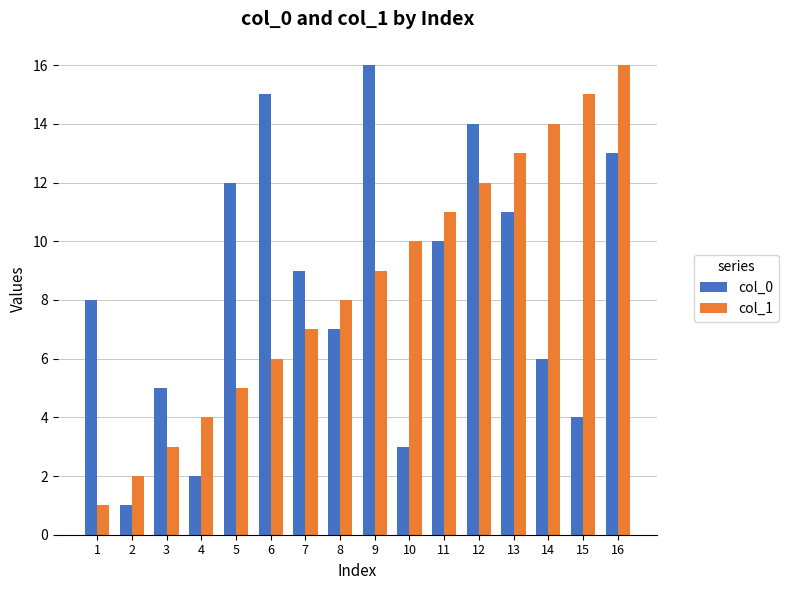

Is the value of col_0 at 16 greater than the value of col_1 at 6?

Yes